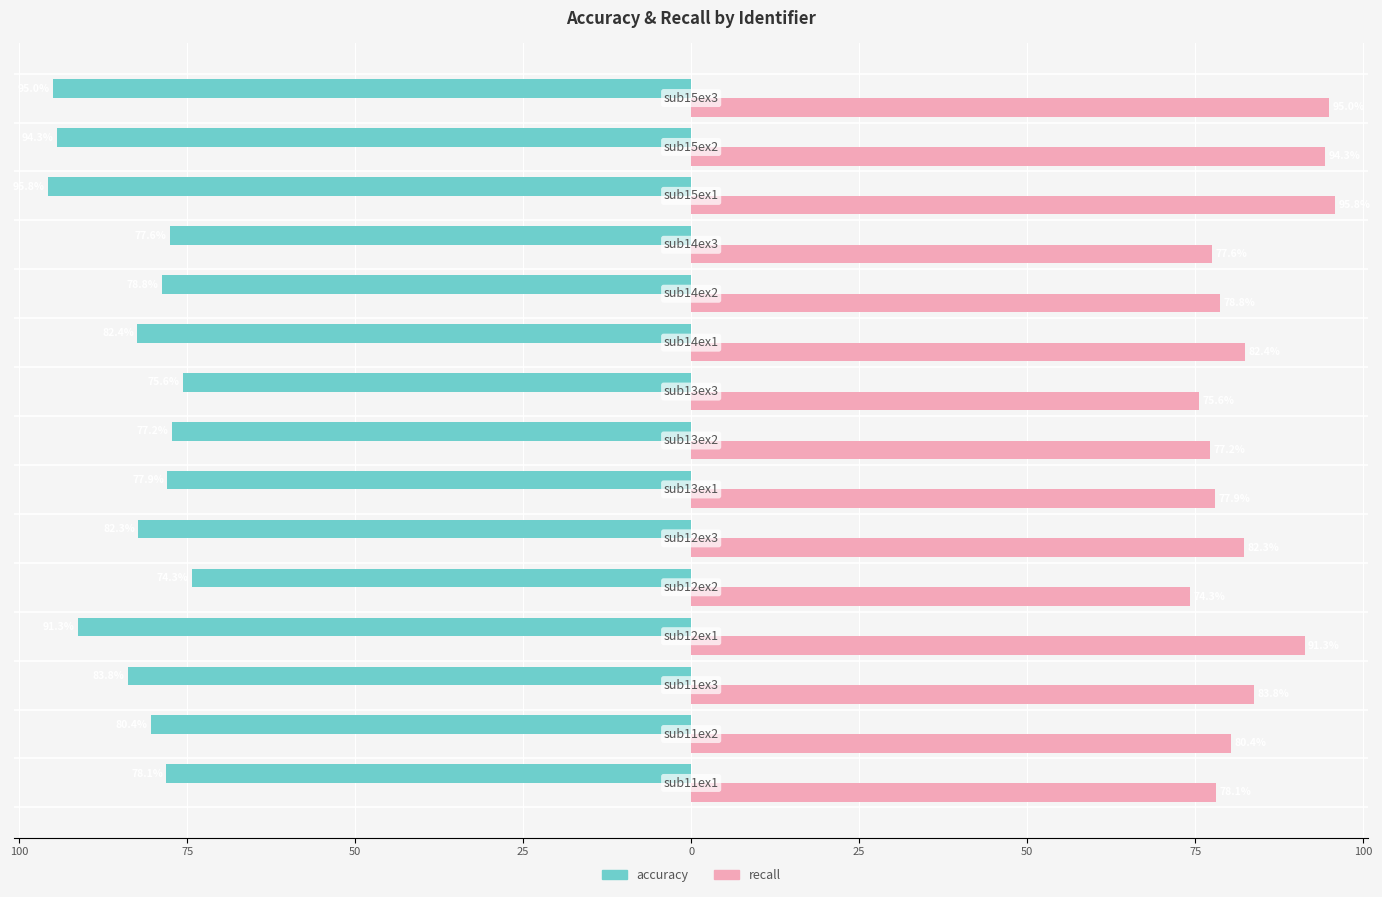

What are all the series names shown in the legend?

accuracy, recall